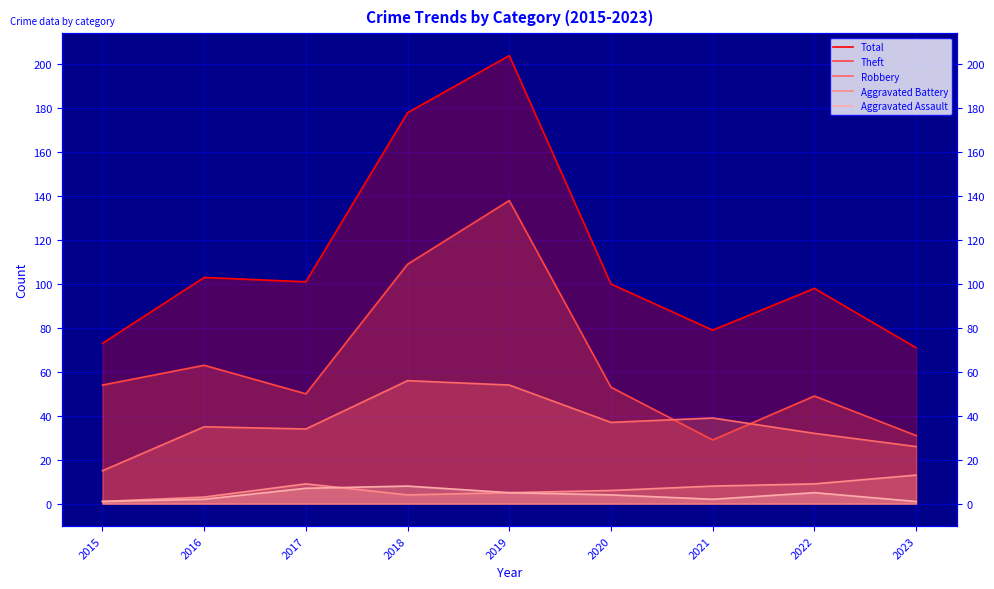

True or false: Theft and Total intersect in this chart.

False